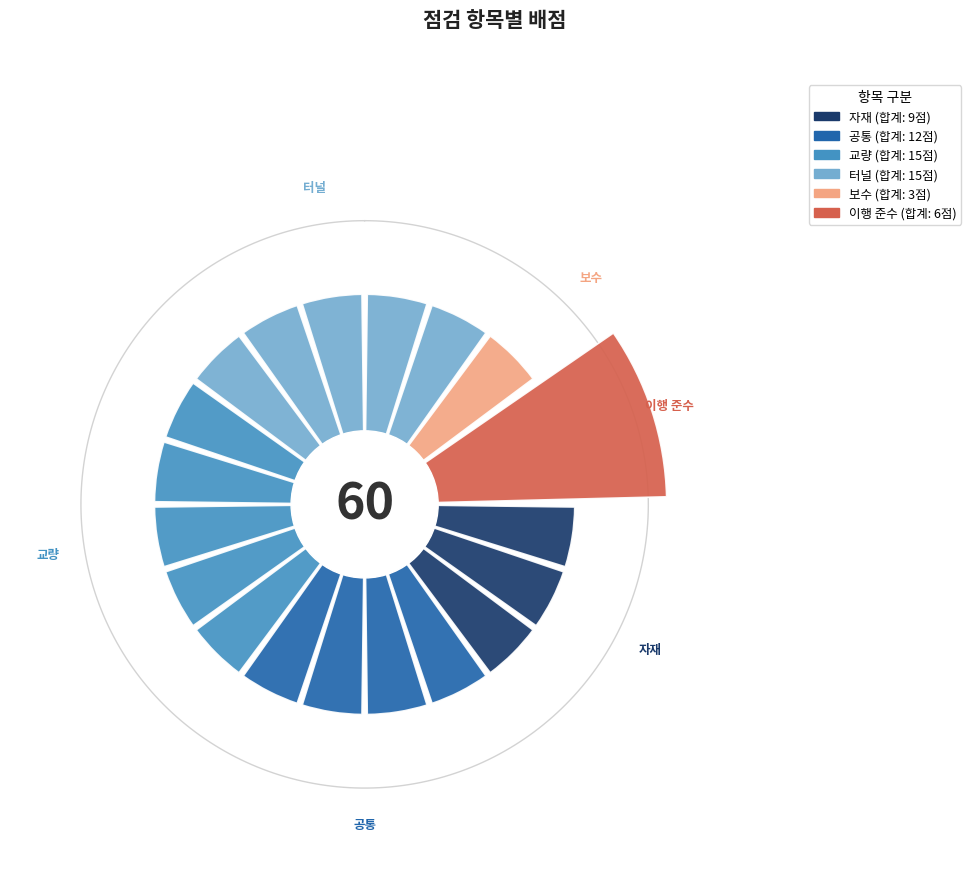

How many segments does this pie chart have?

19